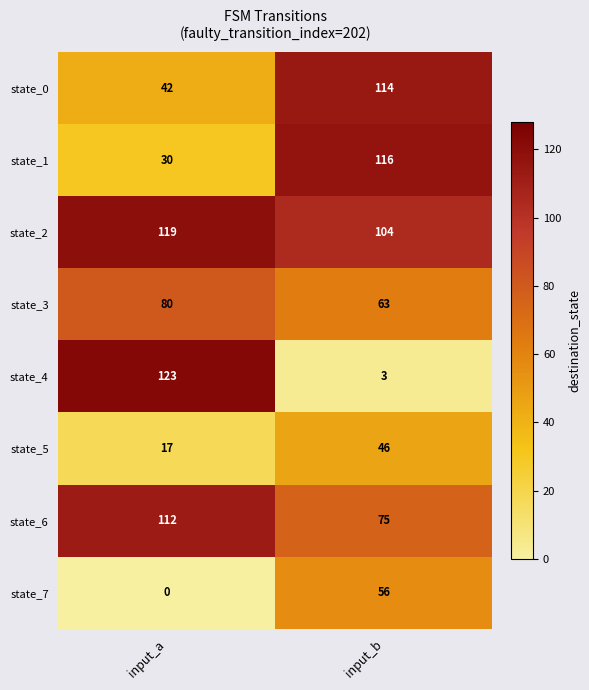

Reading left to right, list all the values displayed in this chart.

state_0: 42	114
state_1: 30	116
state_2: 119	104
state_3: 80	63
state_4: 123	3
state_5: 17	46
state_6: 112	75
state_7: 0	56